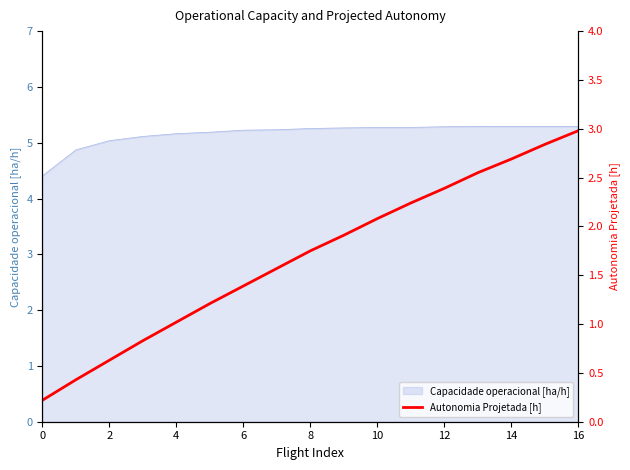

How many data points are above 1?

13